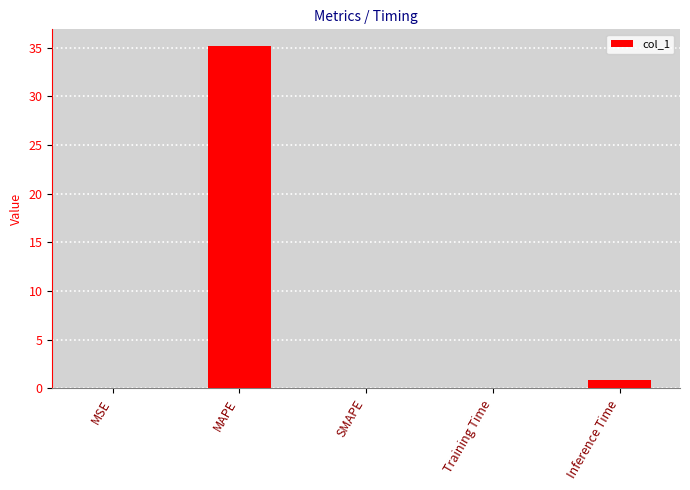

Is it true that the value at MAPE is 35.1?

True